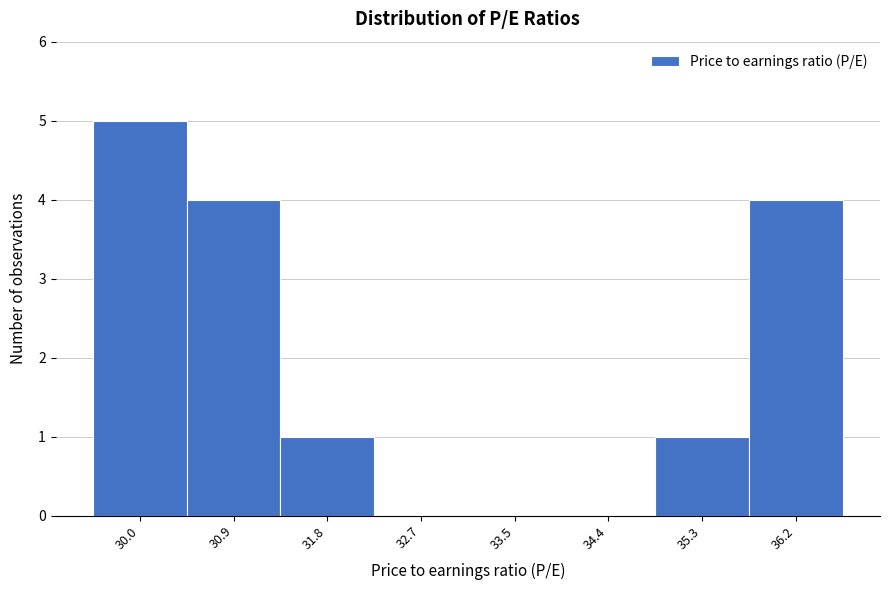

Reading right to left, transcribe all the data shown in this chart.

36.2=4	35.3=1	34.4=0	33.5=0	32.7=0	31.8=1	30.9=4	30.0=5